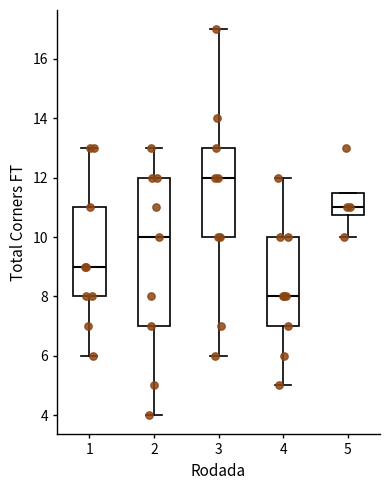

Which box is the tallest, from its lower edge to its upper edge?

2